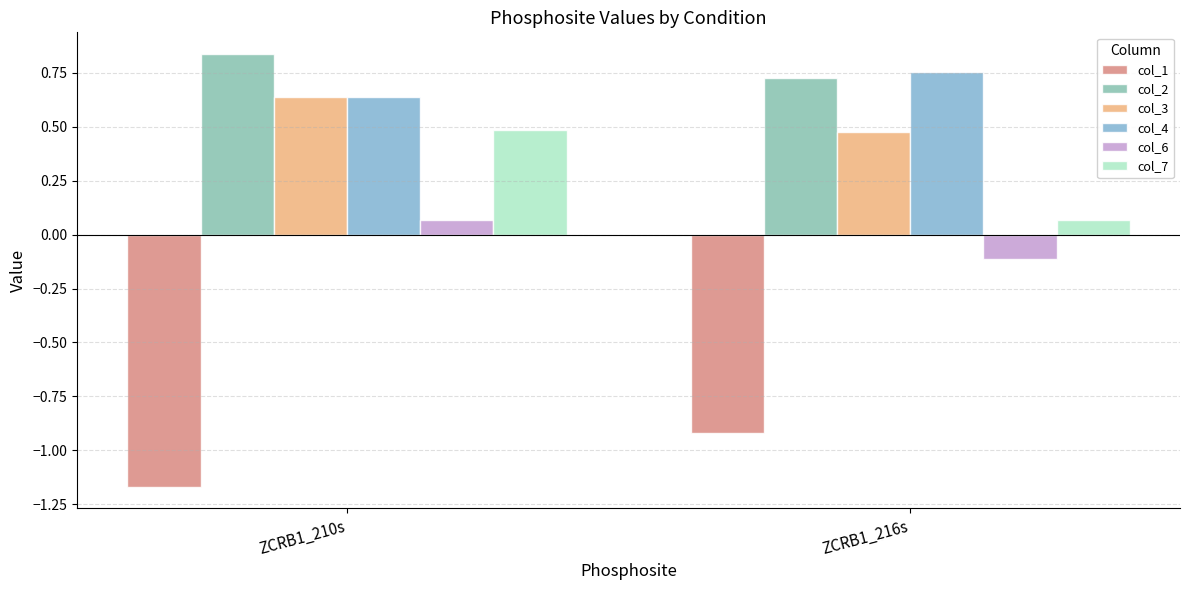

What is the label of the 2nd bar from the right?

ZCRB1_210s